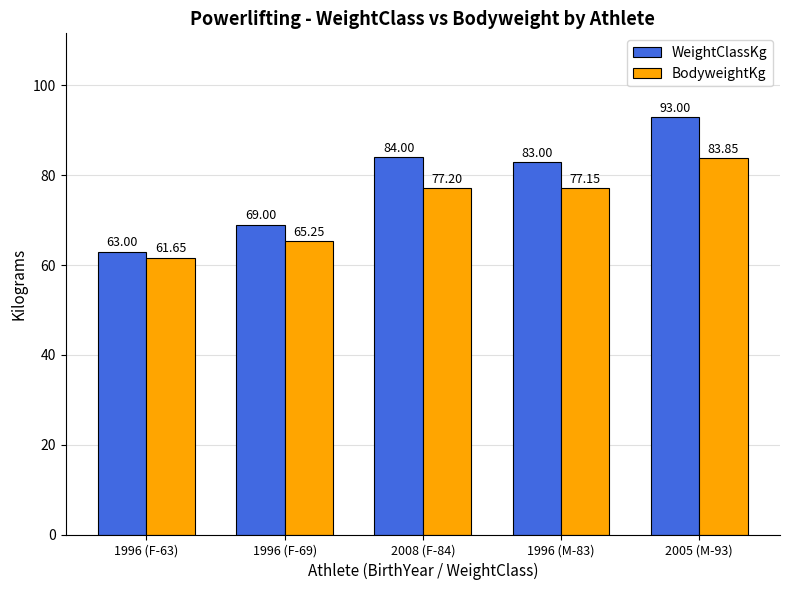

Is the value of BodyweightKg at 2005 (M-93) greater than the value of WeightClassKg at 2008 (F-84)?

No